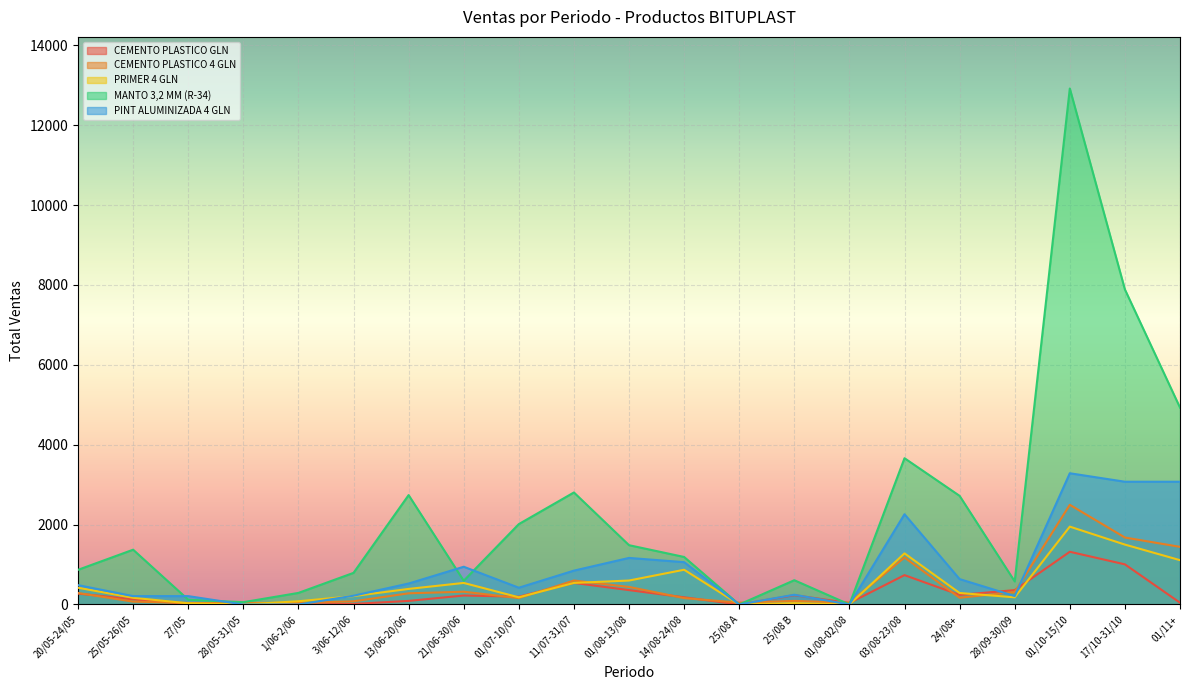

How many positive values does the MANTO 3,2 MM (R-34) series have?

19